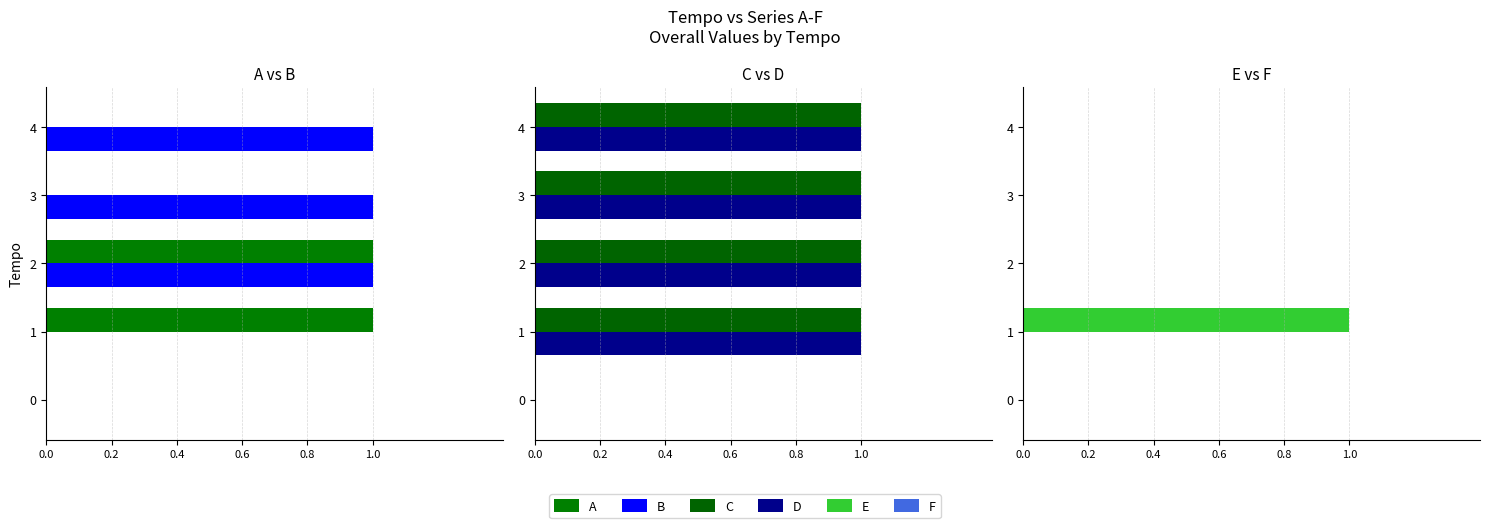

What is the total value across all series at 0.2?

4.3